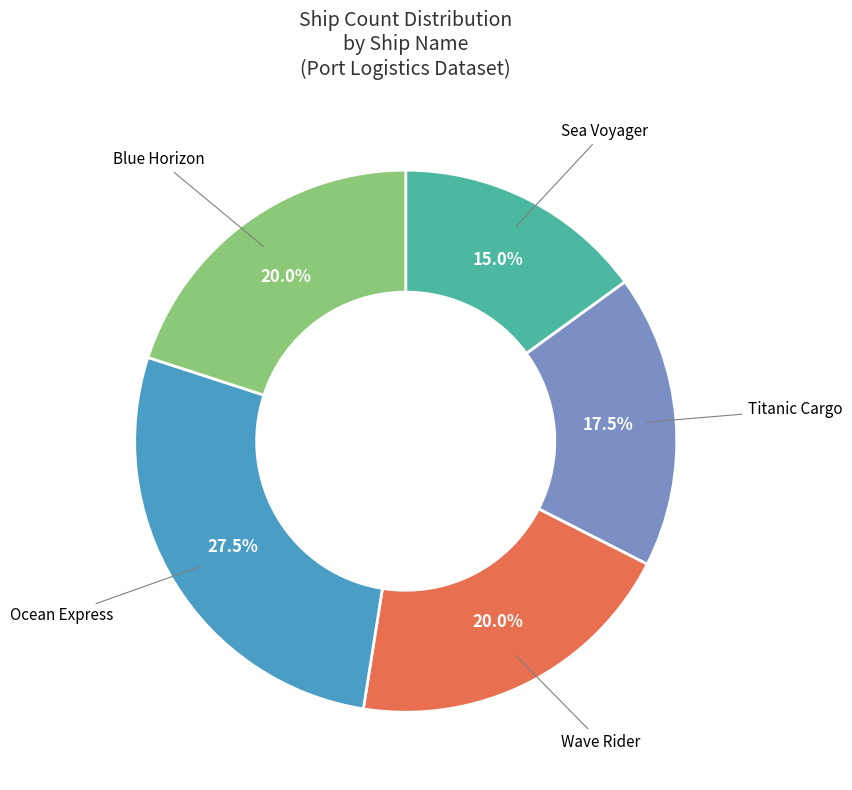

The Sea Voyager slice represents 4% of the pie. True or false?

False